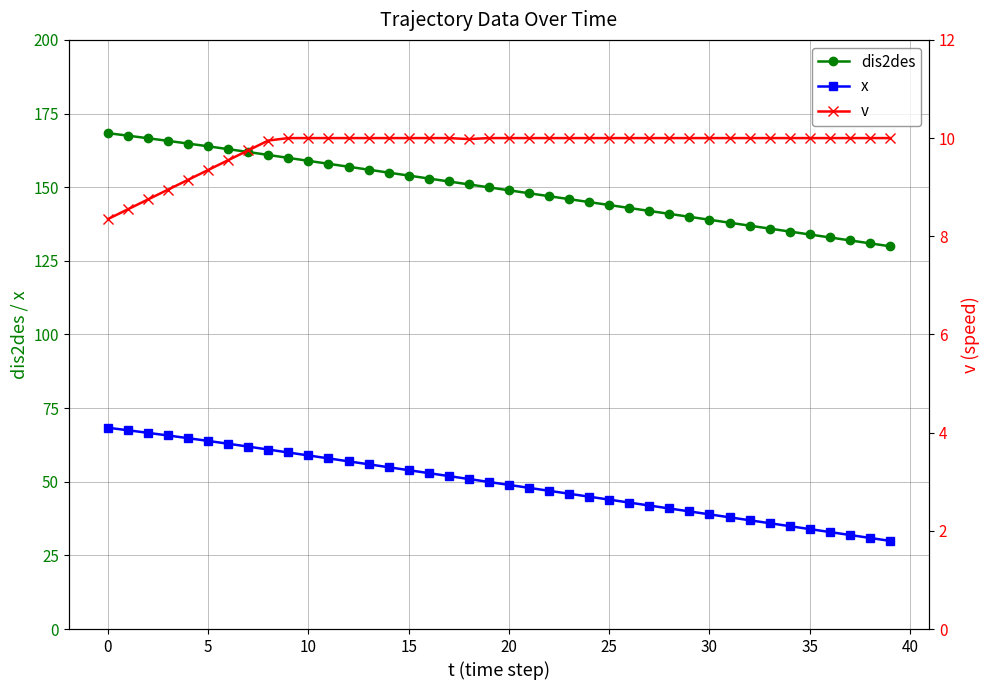

True or false: dis2des has more than 2 points higher than both neighbors.

False